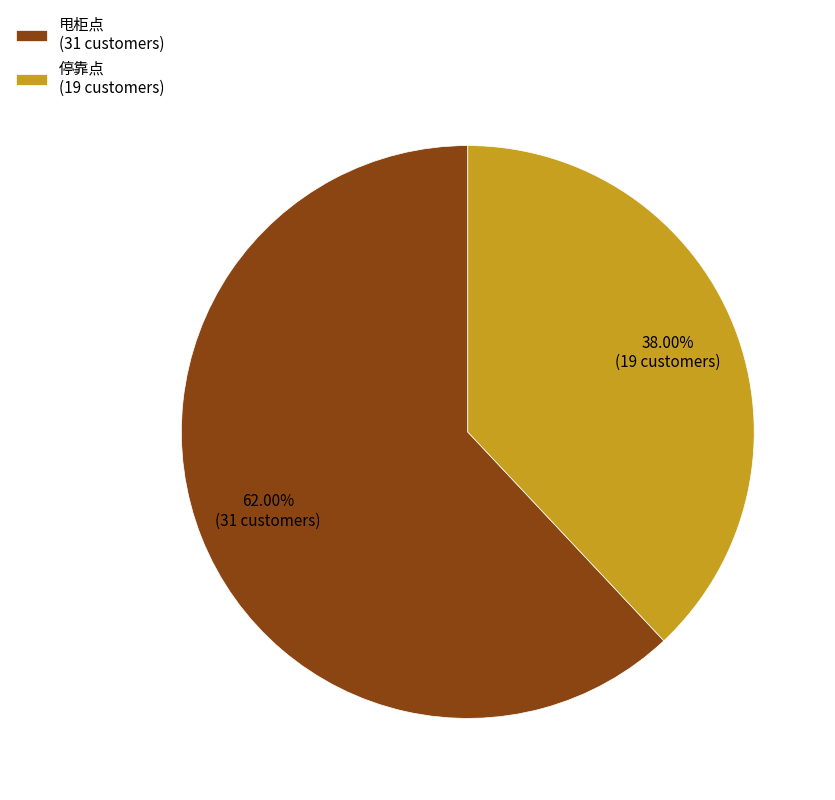

Is there any slice that represents more than half of the pie?

Yes